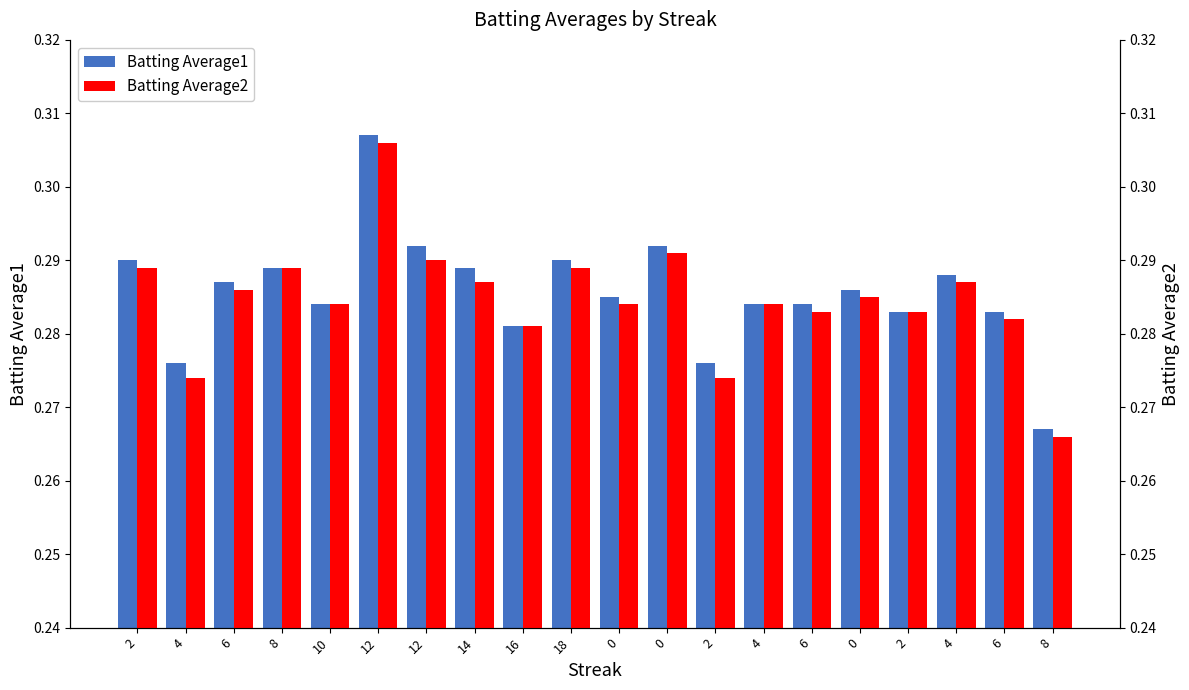

What are all the series names shown in the legend?

Batting Average1, Batting Average2